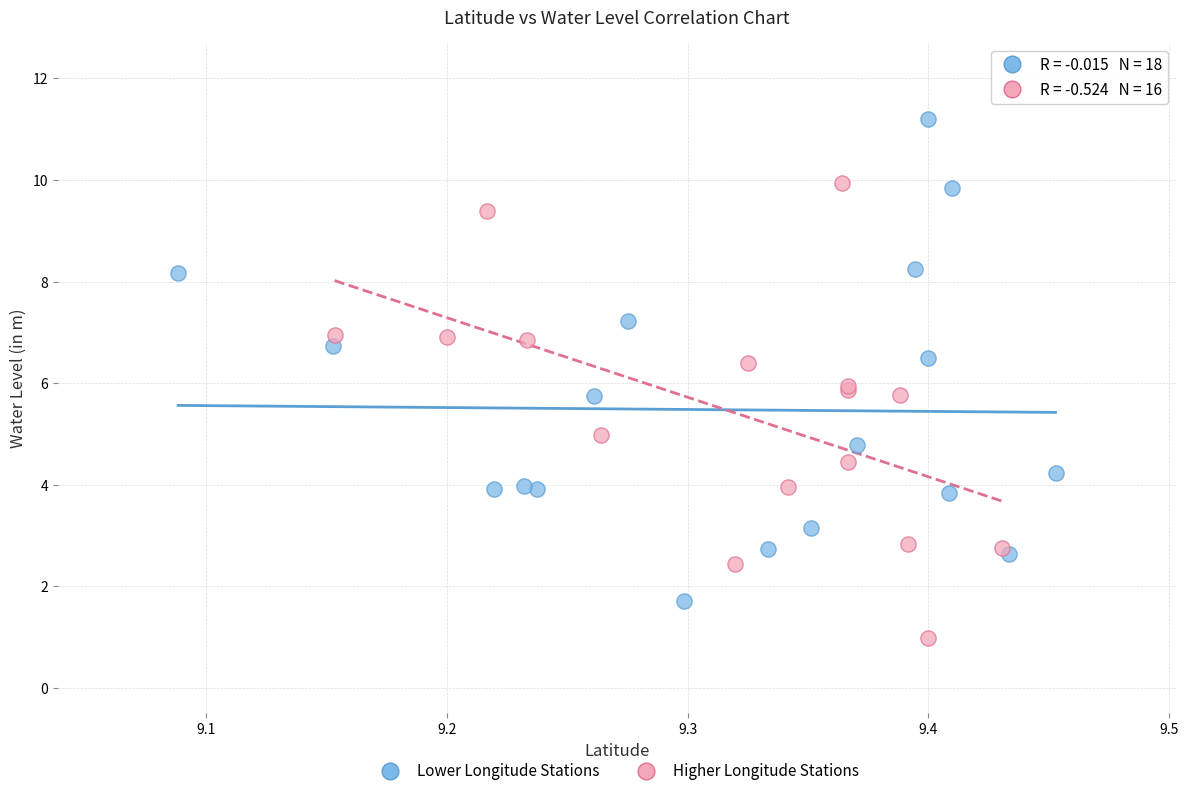

Which series reaches the maximum Y coordinate?

Lower Longitude Stations